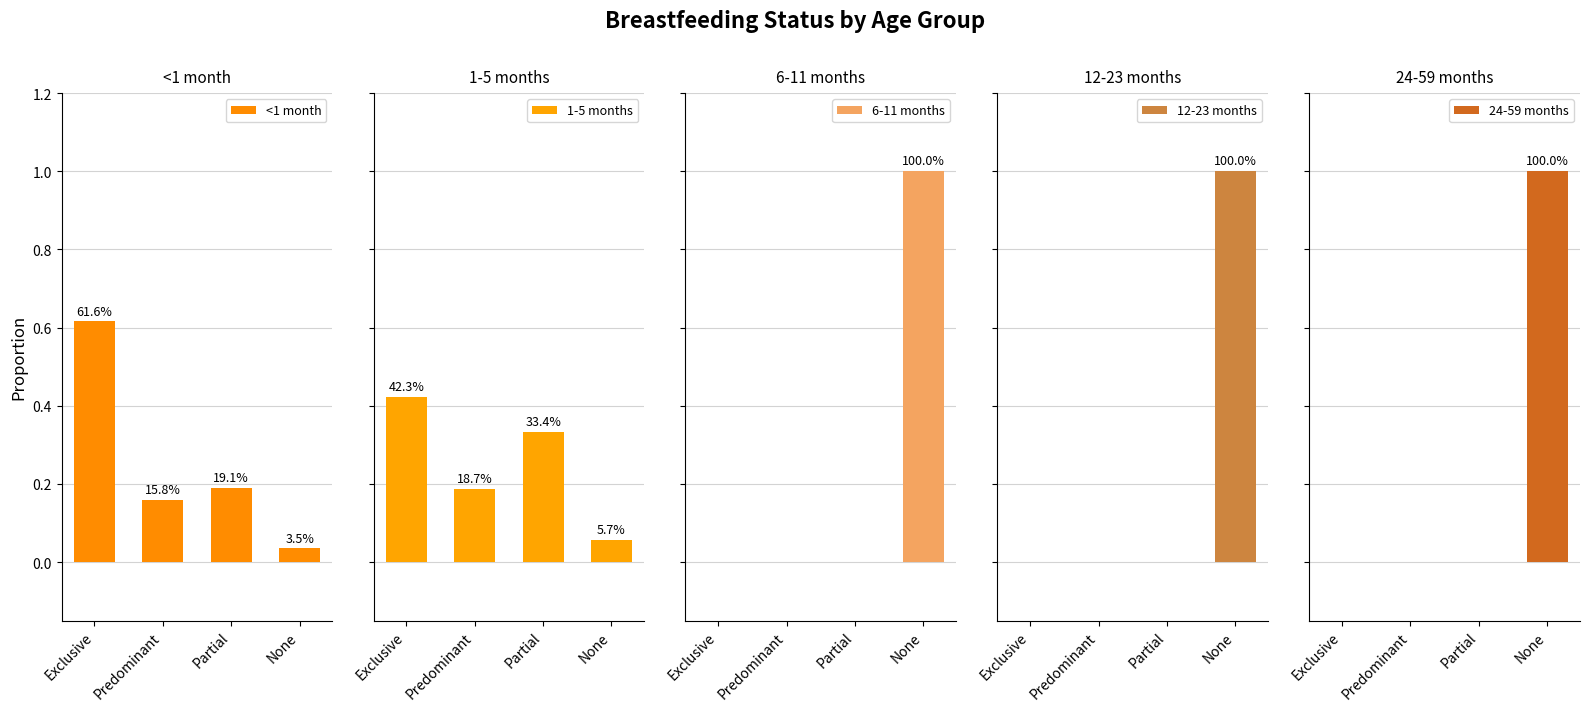

The value of 12-23 months at Partial is 0.0. True or false?

True